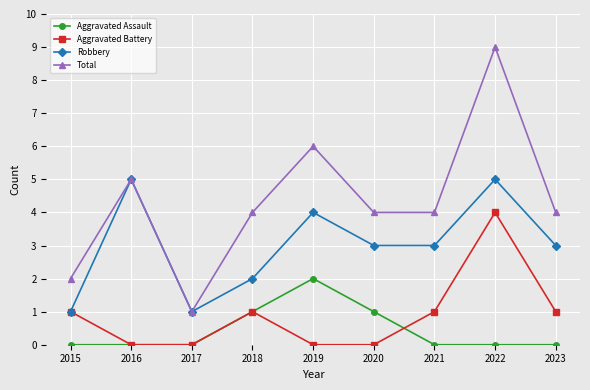

Which series has the largest range (max minus min)?

Total